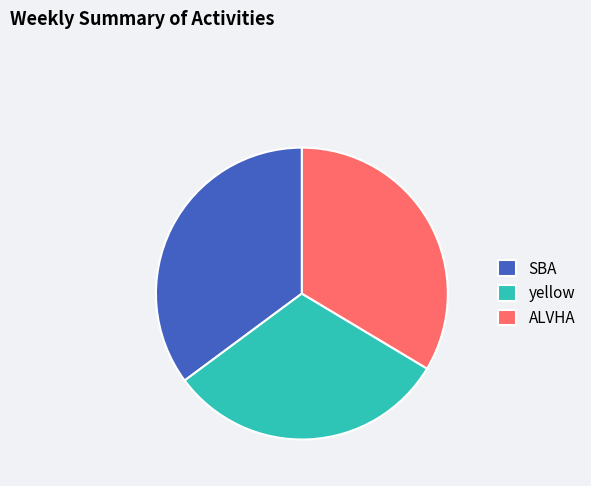

Which slice is the largest?

SBA